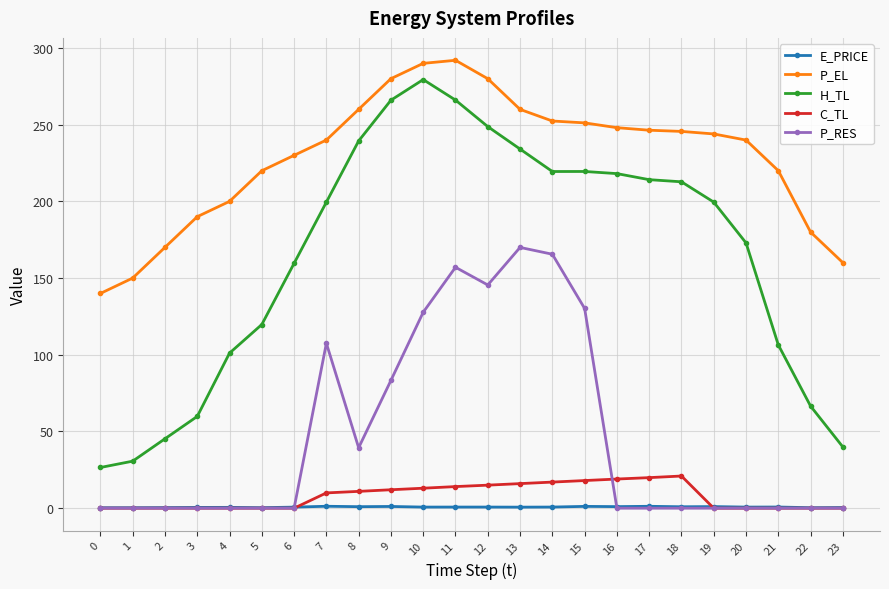

How many lines are shown in the chart?

5